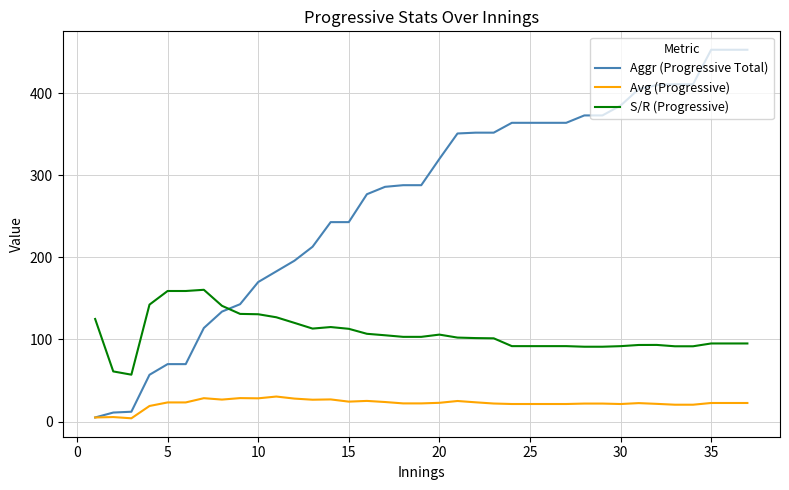

What is the maximum value for Aggr (Progressive Total)?

453.0